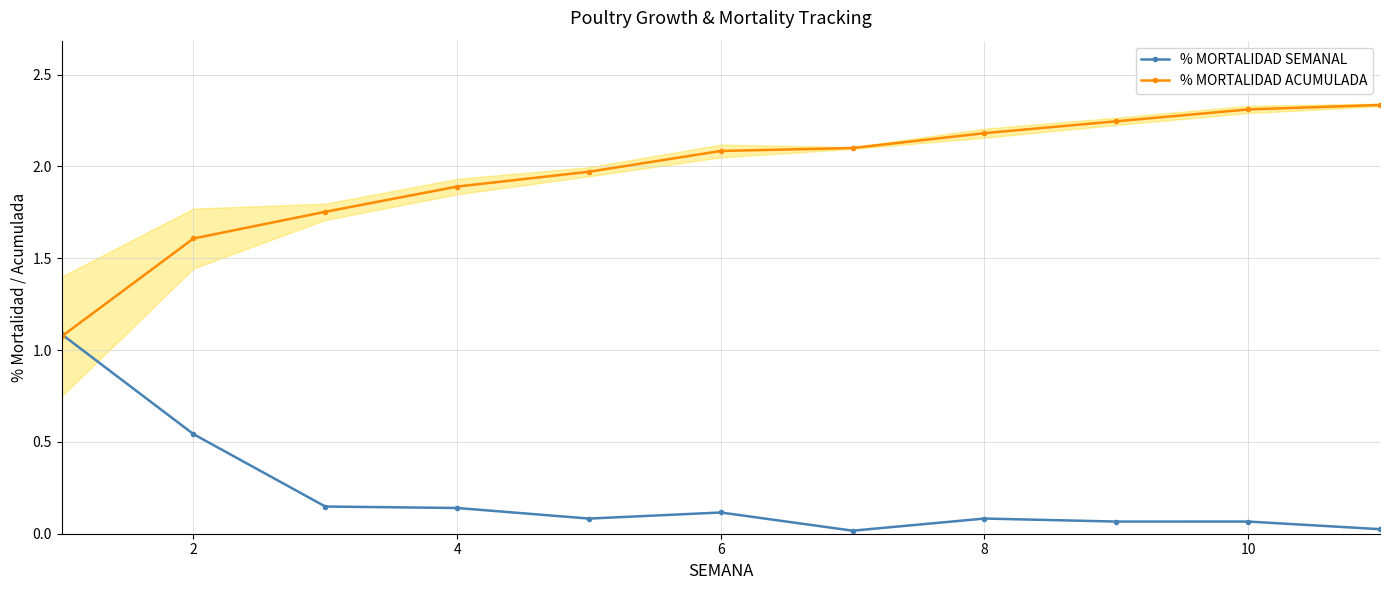

What is the label of the 10th point from the right?

2